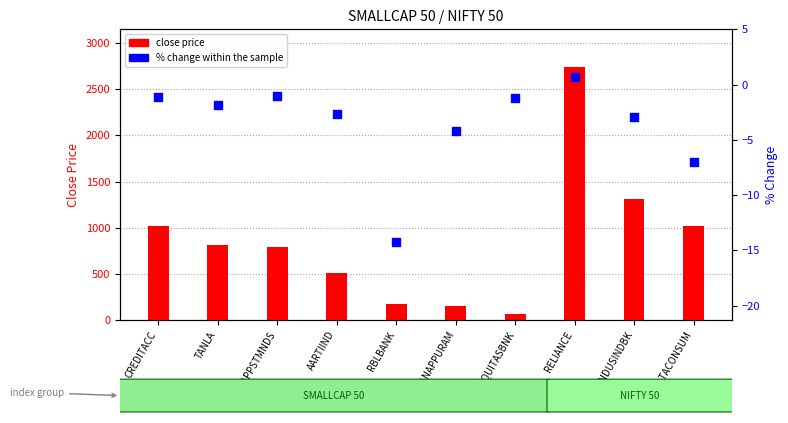

What is the total value across all series at TANLA?

806.8